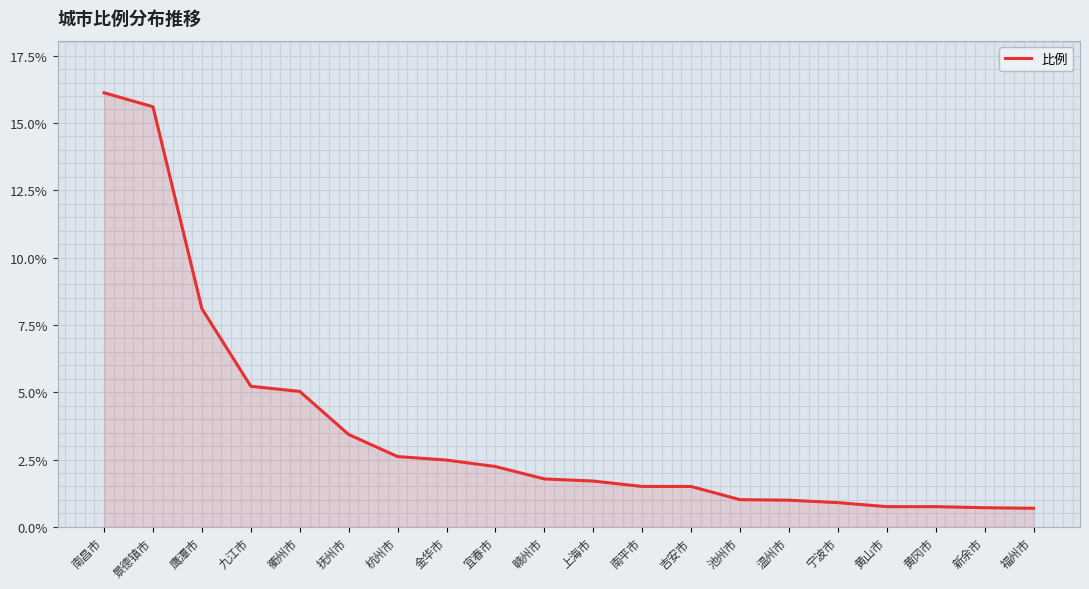

Between 南昌市 and 温州市, which is larger?

南昌市